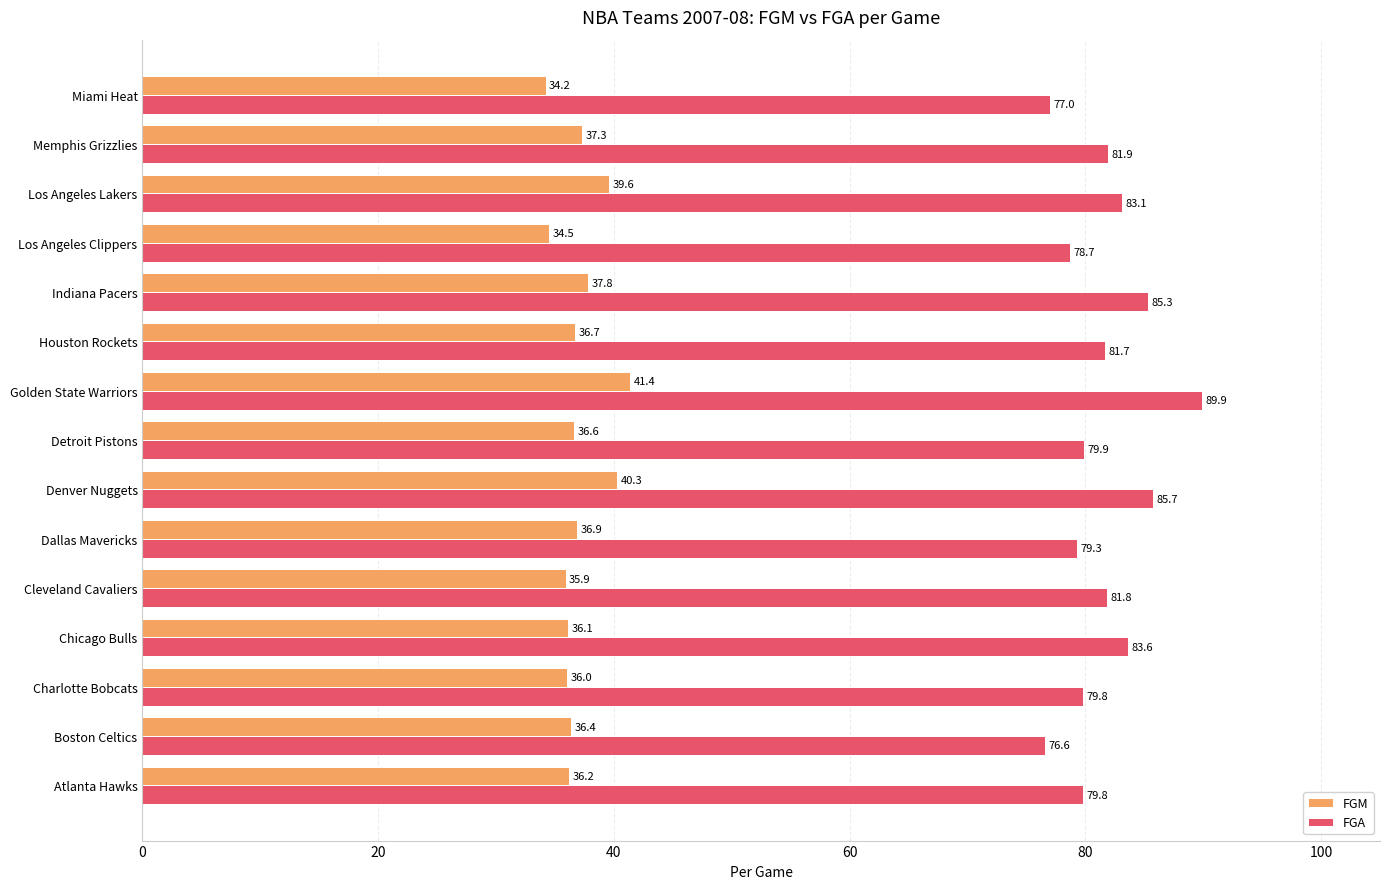

List the series in order of their overall mean, lowest first.

FGM, FGA